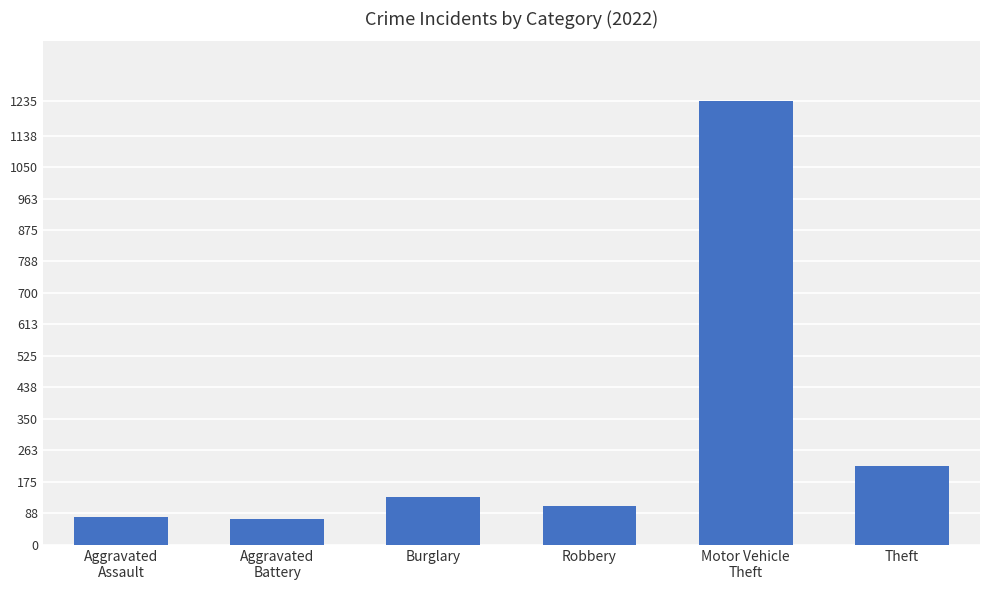

True or false: the data shows 108 at Robbery.

True